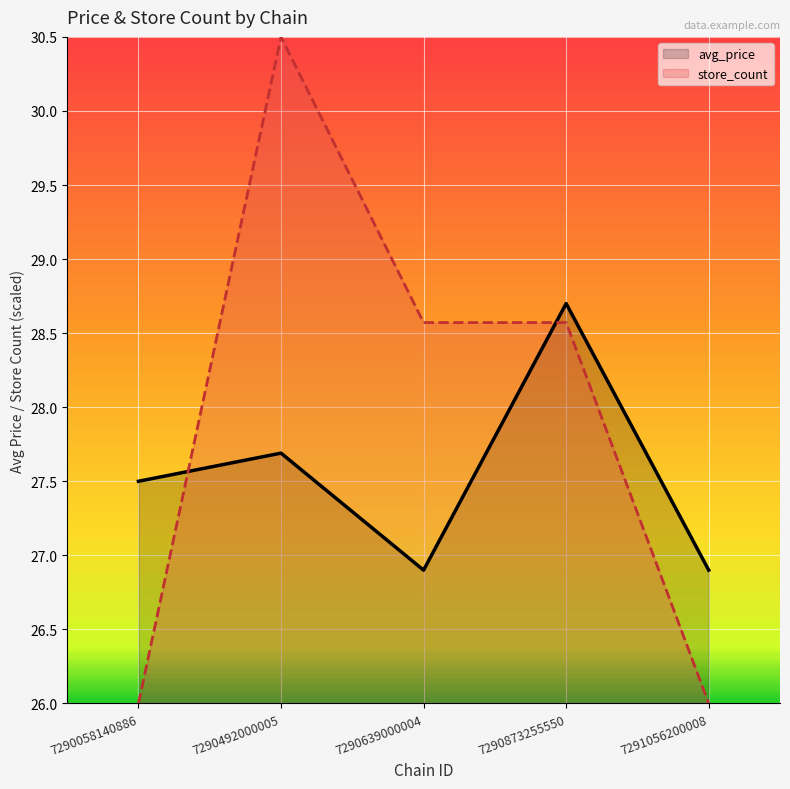

Reading left to right, what are all the values shown in this chart?

avg_price: 27.5	27.7	26.9	28.7	26.9
store_count: 26.0	30.5	28.6	28.6	26.0